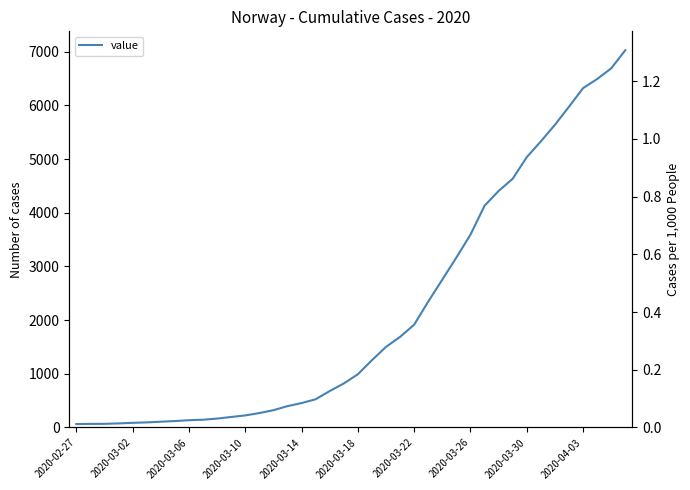

Is this an area chart (filled region under the line)?

No